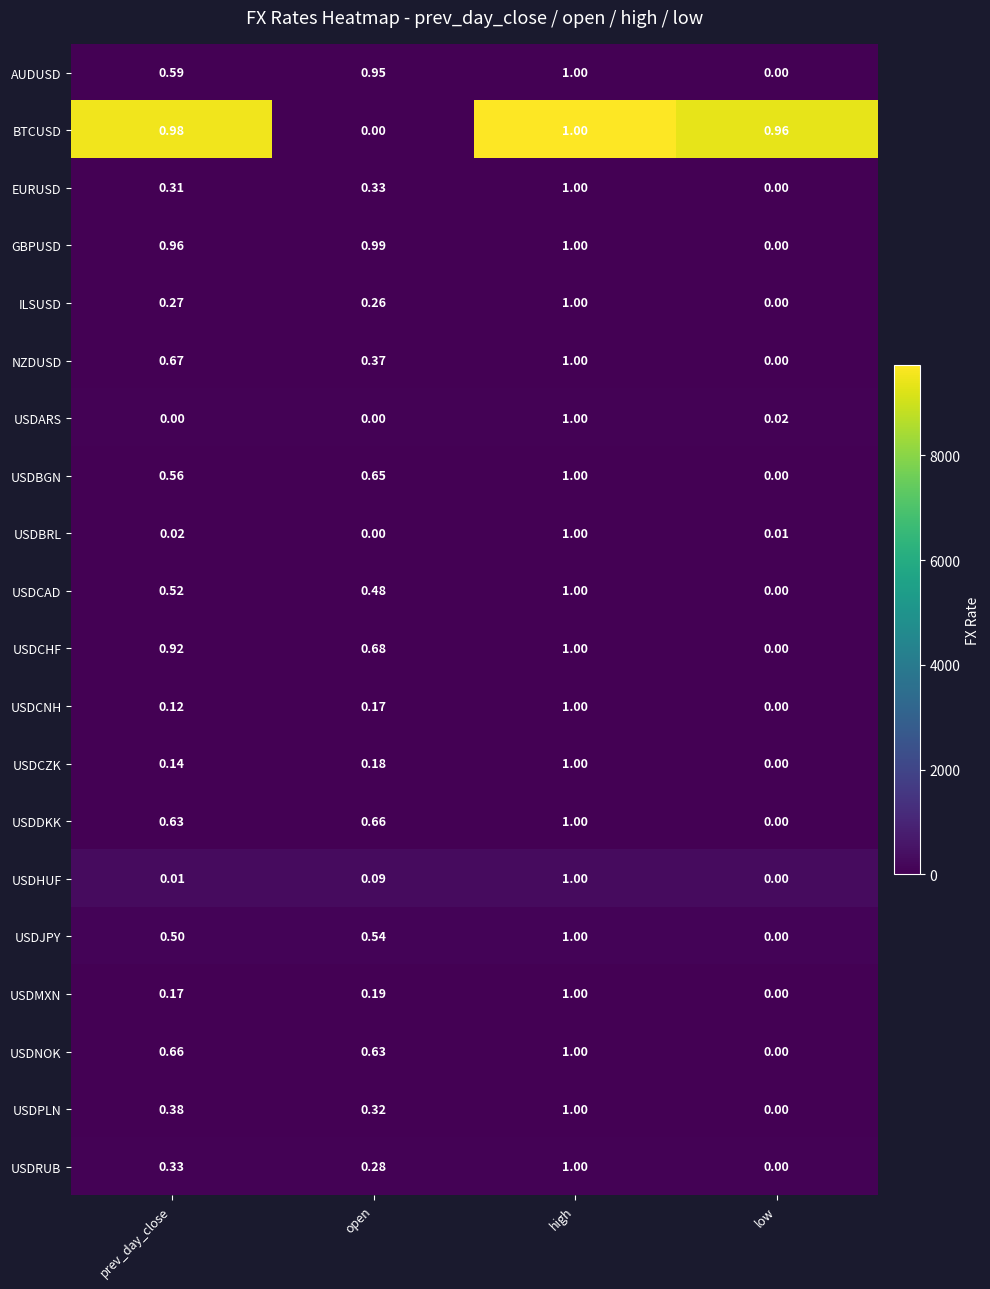

Which series has the largest total across all categories?

GBPUSD